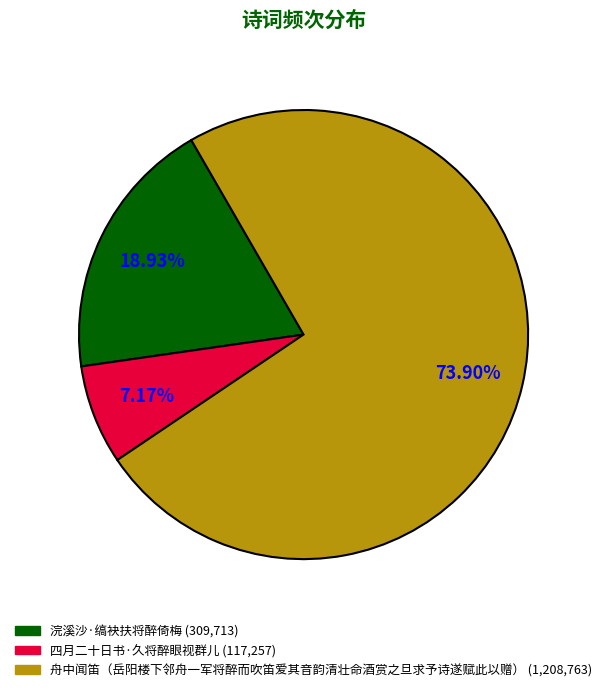

What is the smallest slice in the pie chart?

四月二十日书·久将醉眼视群儿